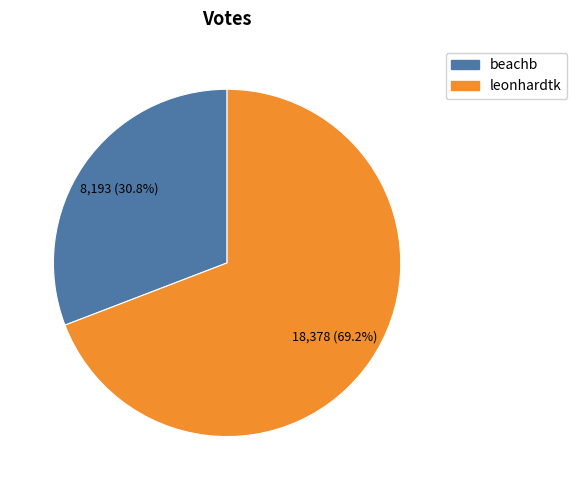

What percentage do beachb and leonhardtk together represent?

100.0%